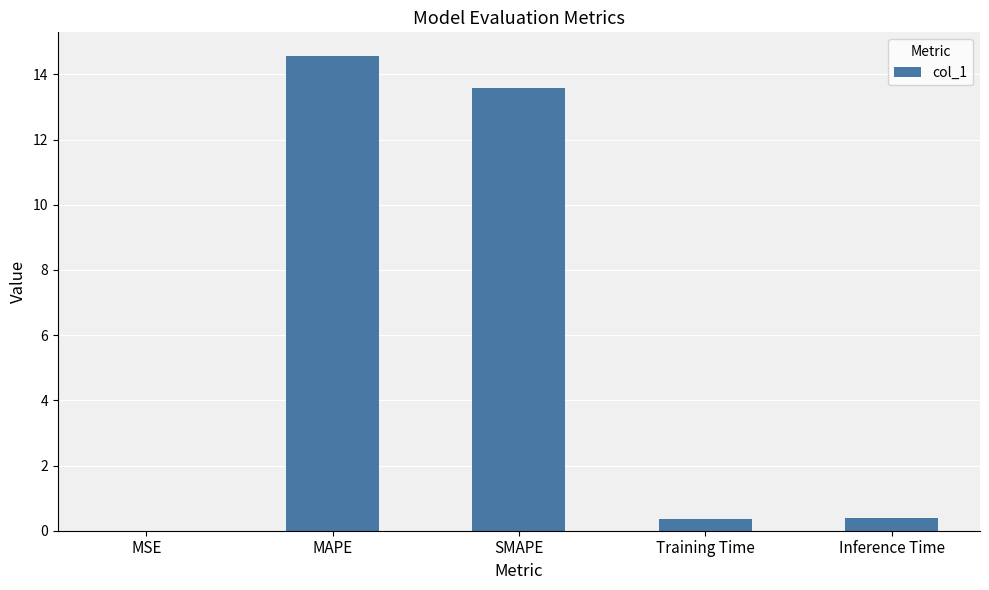

What is the approximate value at Inference Time?

0.4